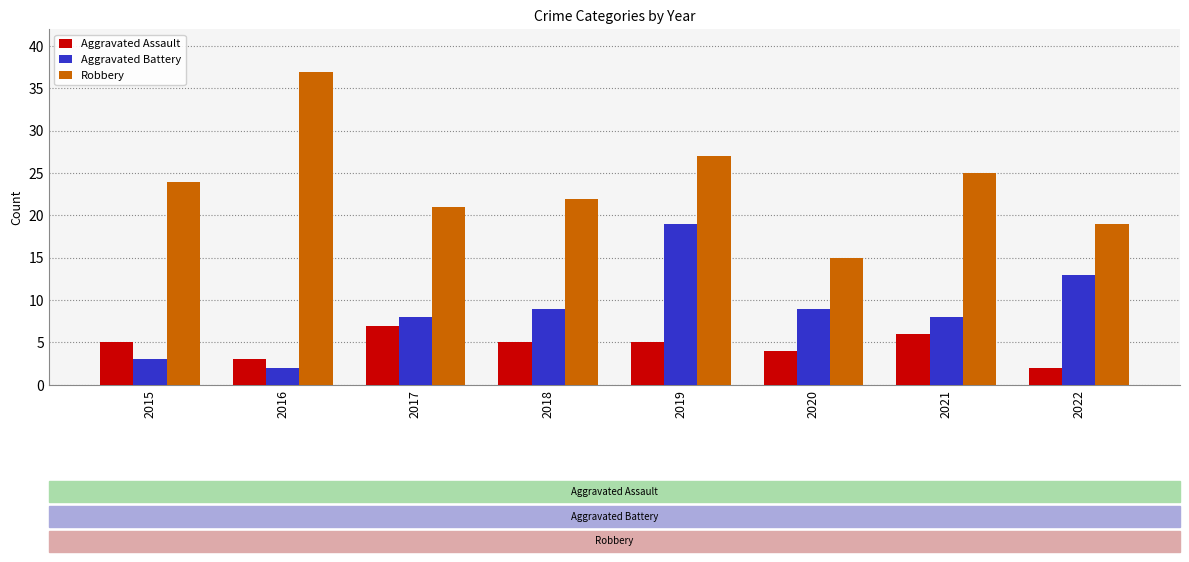

What is the difference between the second highest and second lowest values in the Aggravated Battery series?

10